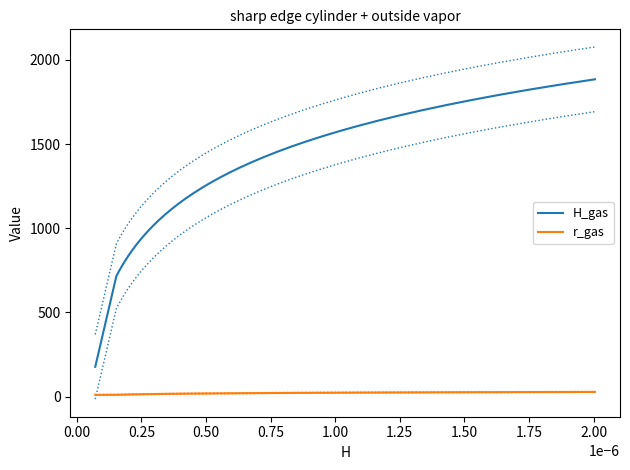

True or false: r_gas has more than 0 points higher than both neighbors.

False